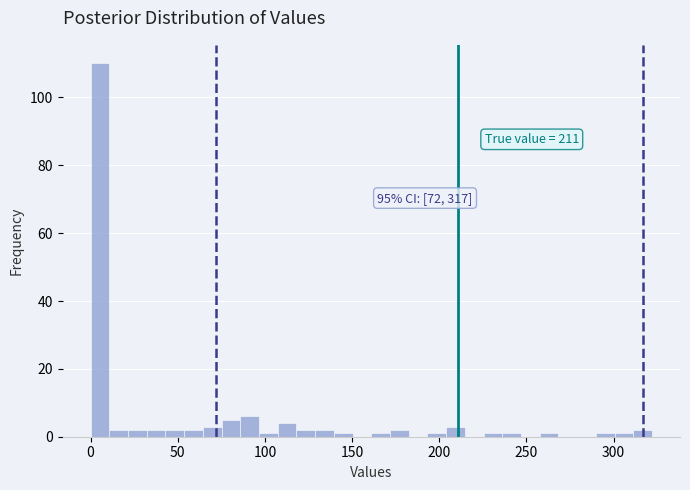

Around what value on the x-axis is the tallest bar? Give the approximate position of its centre, as read against the axis.

5